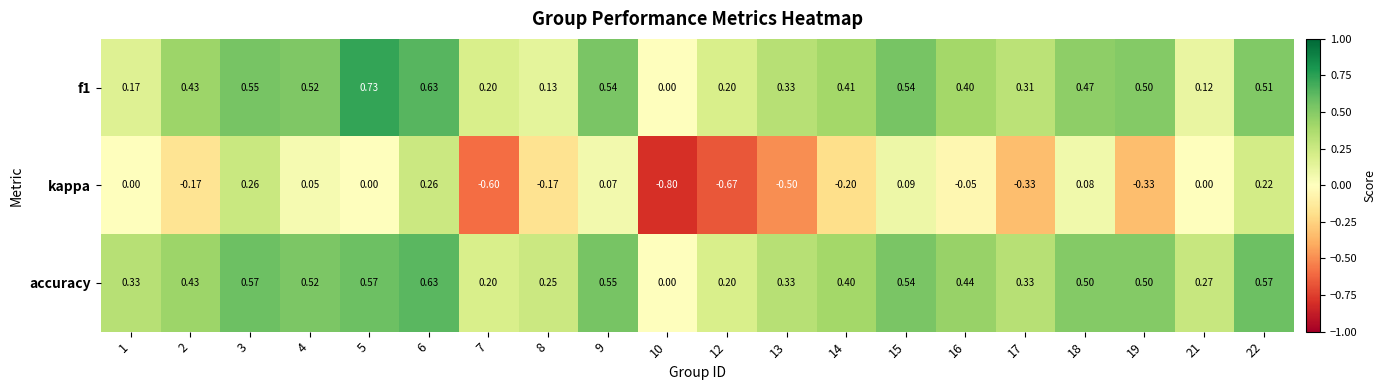

Which series changed the most between 4 and 22?

kappa